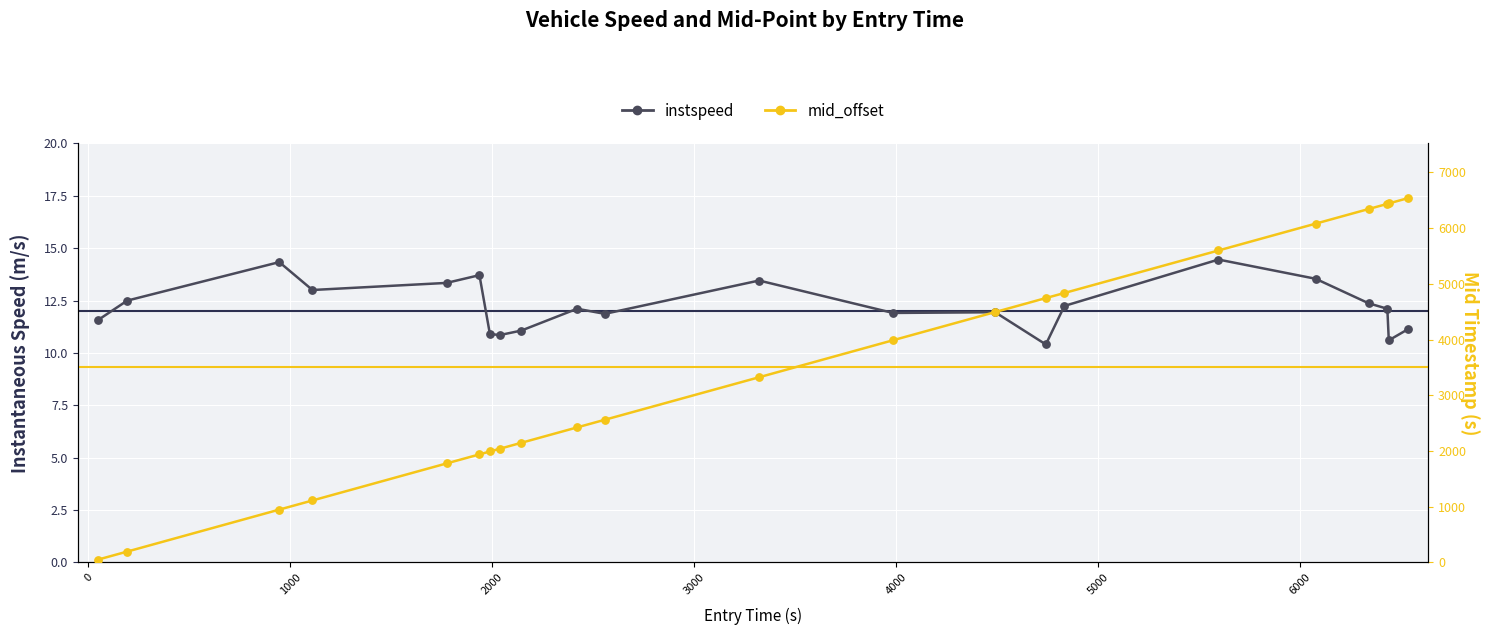

Which series contains the highest Y value?

mid_offset